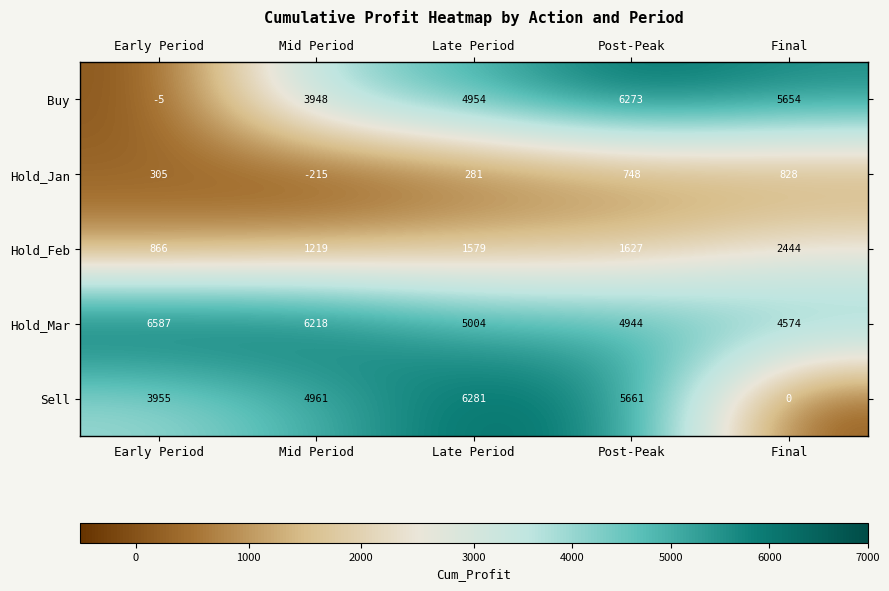

Which series has the largest total across all categories?

Hold_Mar